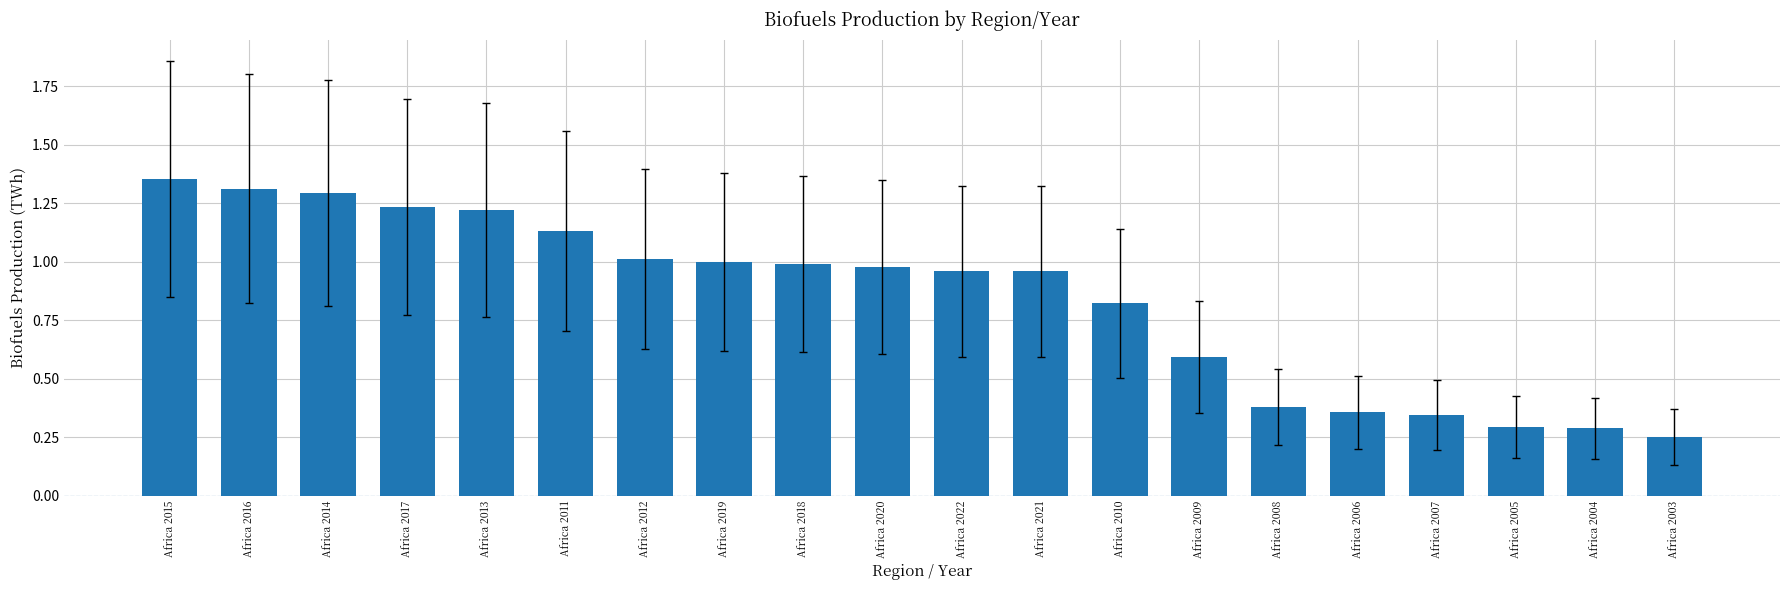

What is the sum of all values?

16.8